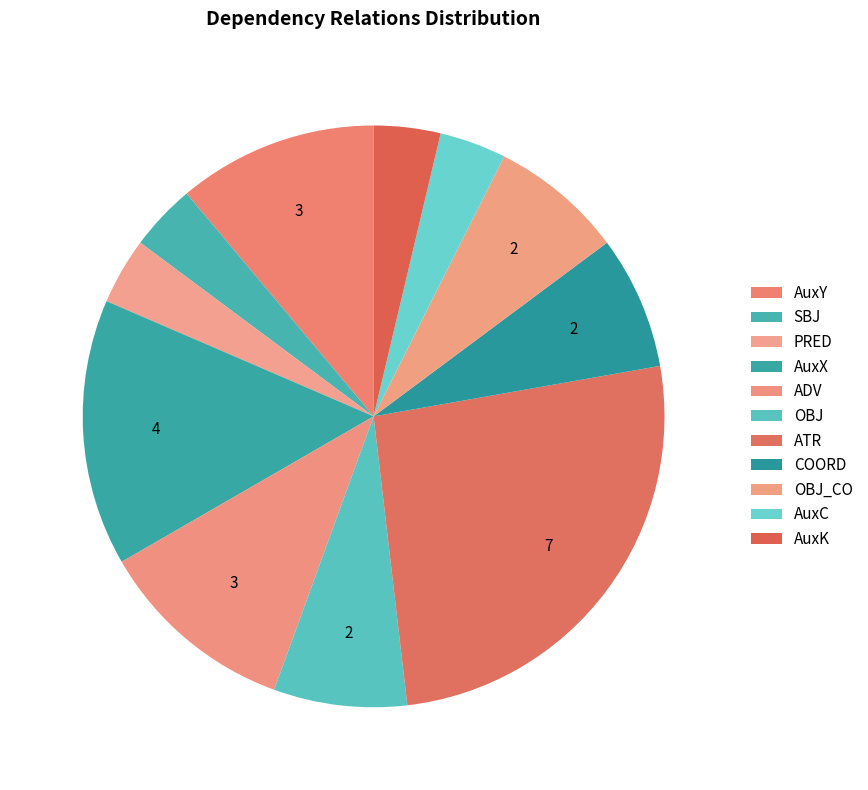

What is the change in value from ADV to AuxK?

-2